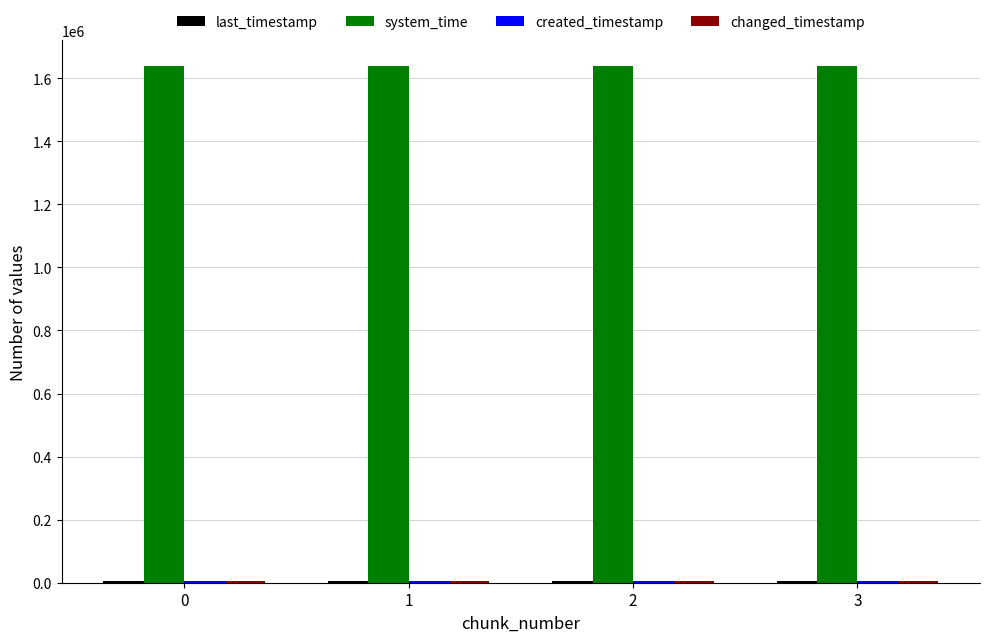

What is the sum of all system_time values?

6554918.7